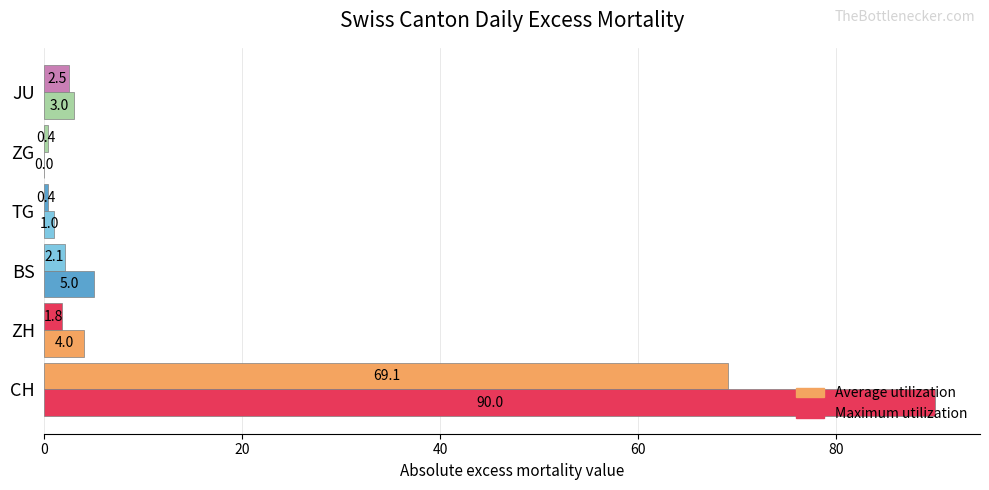

Is it true that Maximum value (abs) equals 7.5 at BS?

False